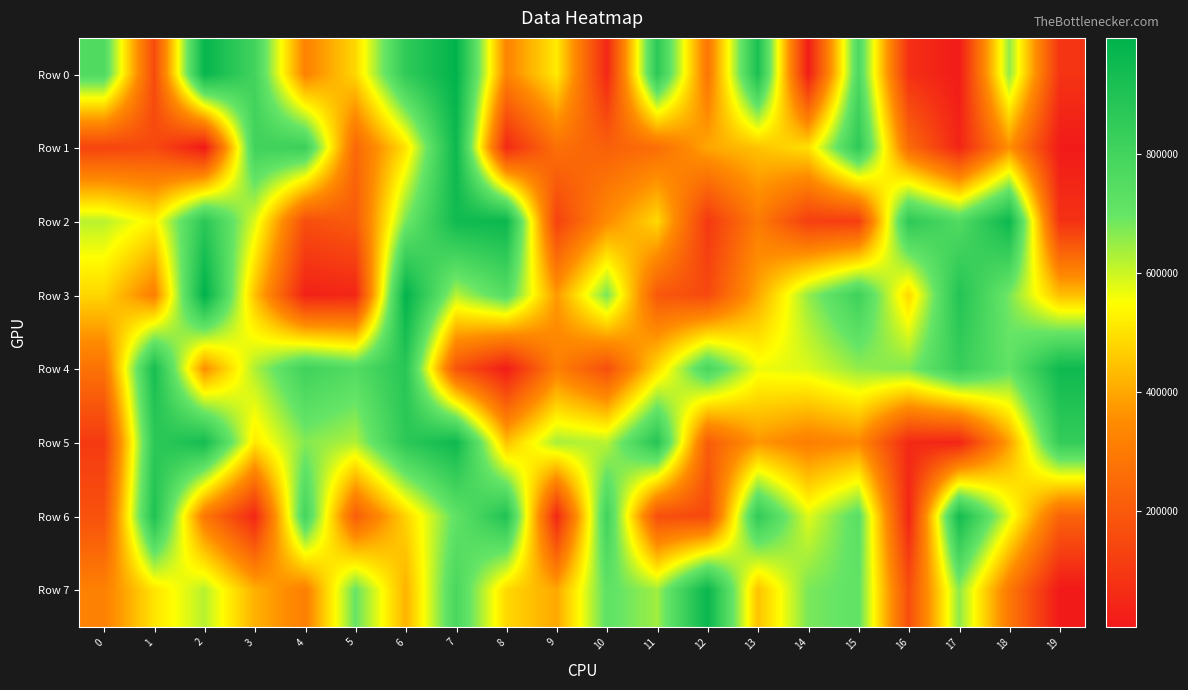

Reading left to right, what are all the values shown in this chart?

Row 0: 0=760795	1=155855	2=974854	3=799343	4=323494	5=482615	6=853376	7=989900	8=328958	9=516366	10=47598	11=865908	12=284768	13=913565	14=16106	15=770041	16=72949	17=10208	18=654808	19=85985
Row 1: 0=135501	1=152152	2=5204	3=807198	4=821179	5=242390	6=500711	7=957517	8=54324	9=268301	10=220046	11=262132	12=398330	13=445622	14=497397	15=858931	16=253506	17=39848	18=357916	19=8541
Row 2: 0=616186	1=528845	2=867727	3=581388	4=165510	5=205096	6=679569	7=945490	8=962071	9=129254	10=346459	11=484210	12=100510	13=302582	14=118631	15=115366	16=861984	17=756225	18=958071	19=79378
Row 3: 0=480249	1=314664	2=995120	3=443252	4=30546	5=44002	6=985967	7=620129	8=744202	9=374433	10=680018	11=196633	12=147767	13=400762	14=651187	15=812396	16=482758	17=892606	18=679703	19=438019
Row 4: 0=274383	1=927566	2=353683	3=628133	4=808455	5=753218	6=877959	7=183512	8=13688	9=314849	10=167344	11=488980	12=781977	13=565244	14=584140	15=651787	16=670931	17=832766	18=711694	19=950836
Row 5: 0=104673	1=862234	2=930514	3=512895	4=667465	5=625587	6=866027	7=952728	8=442910	9=634566	10=617660	11=885076	12=208172	13=370902	14=313496	15=345224	16=54210	17=38379	18=389250	19=840270
Row 6: 0=176367	1=903699	2=291603	3=46205	4=794423	5=211130	6=476882	7=714206	8=897132	9=47685	10=804558	11=166966	12=149596	13=850267	14=579676	15=731577	16=42184	17=936641	18=579008	19=227271
Row 7: 0=317937	1=504407	2=618873	3=415616	4=313545	5=698684	6=418148	7=778483	8=483716	9=399789	10=715557	11=641124	12=965118	13=444086	14=678045	15=711922	16=164419	17=659226	18=294650	19=4183